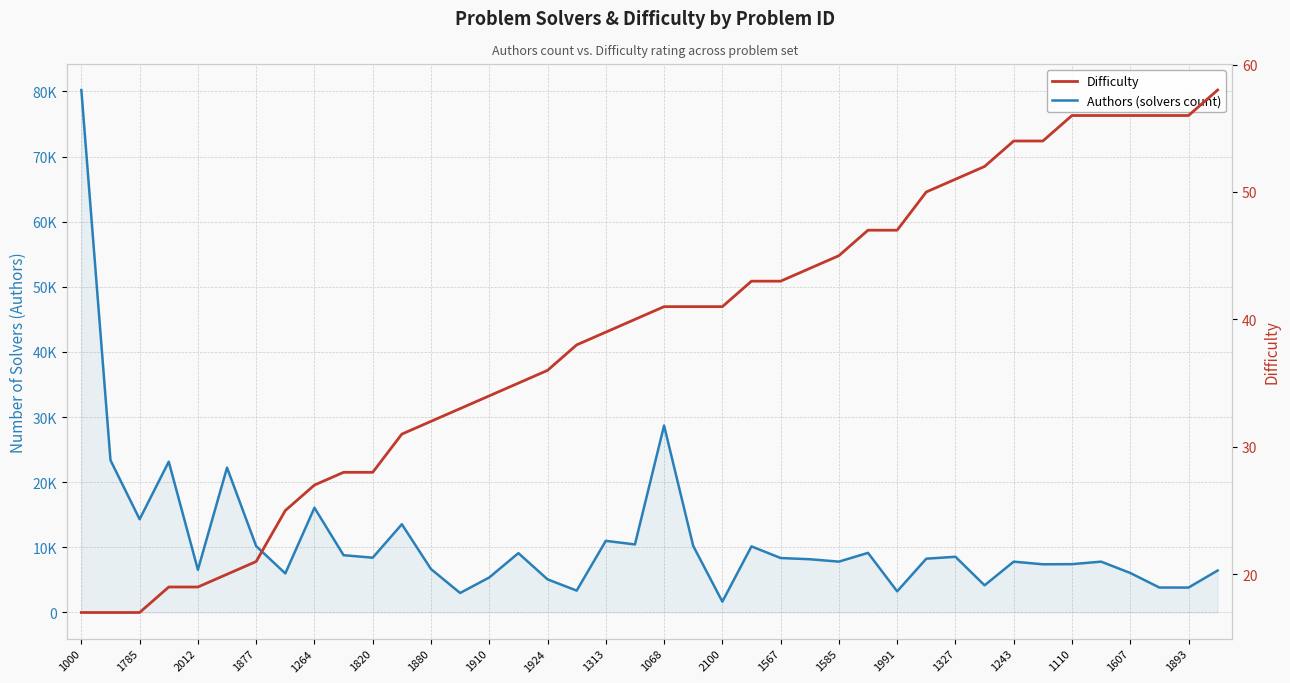

Rank the series at 1880 from lowest to highest value.

Difficulty, Authors (solvers count)